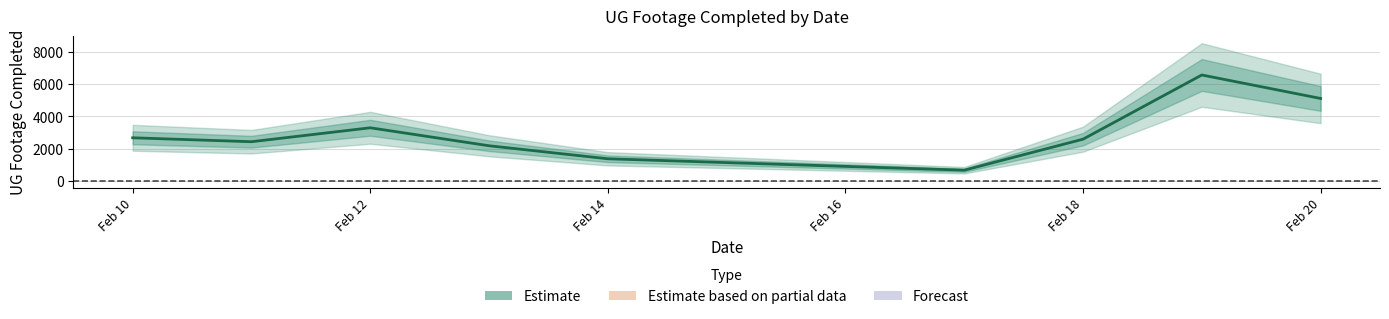

How many data points are above 2590?

4